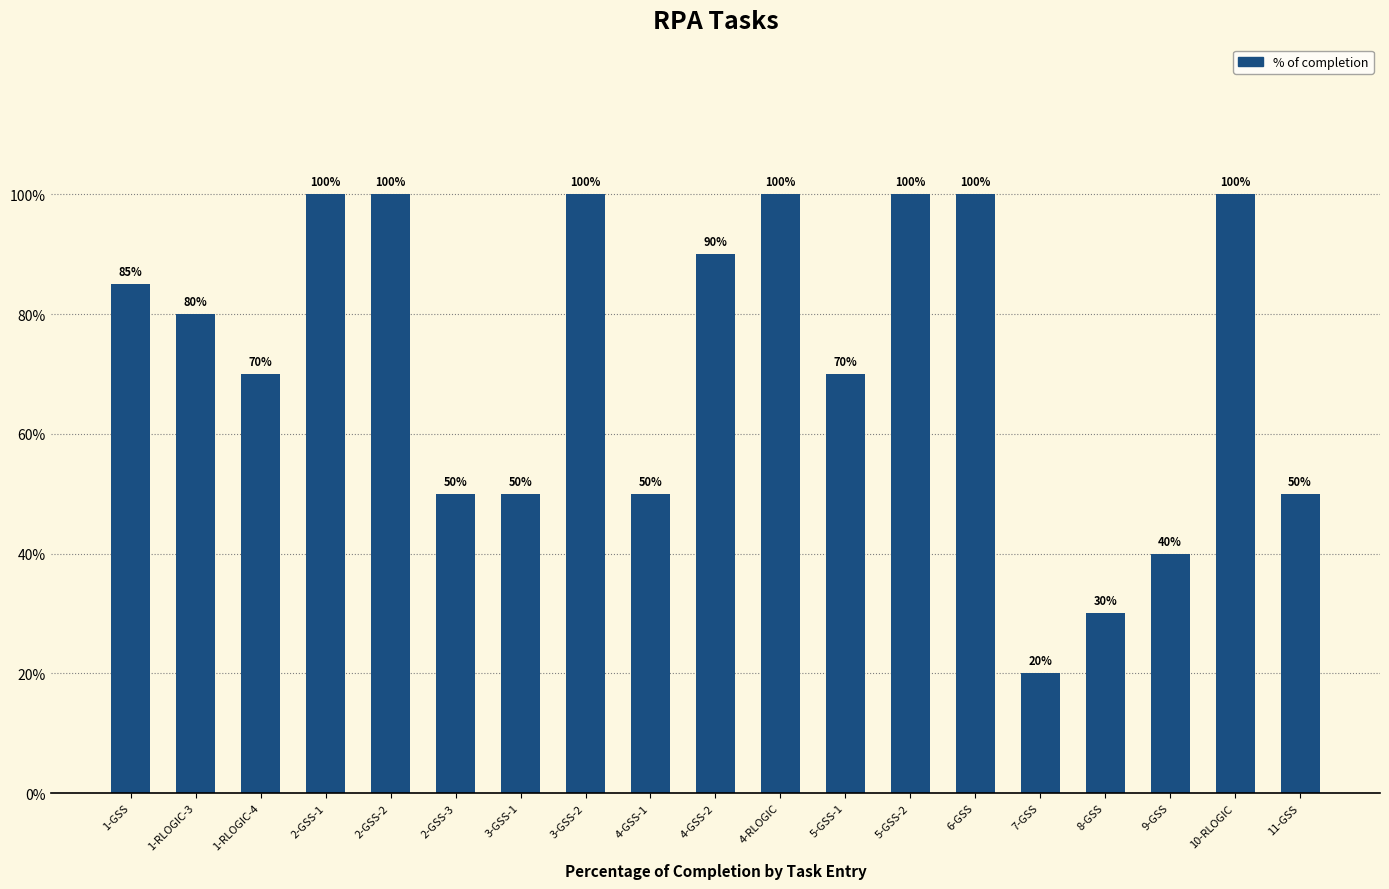

Does the chart contain any negative values?

No